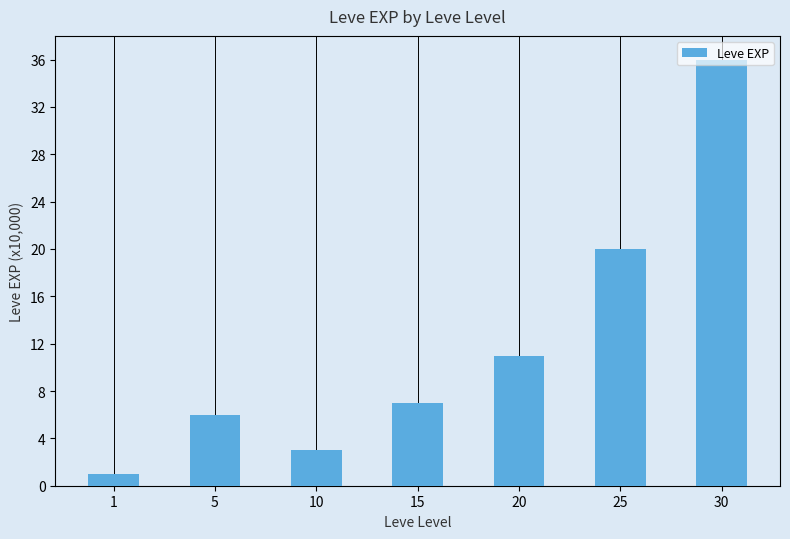

The value at 30 is 36. True or false?

True